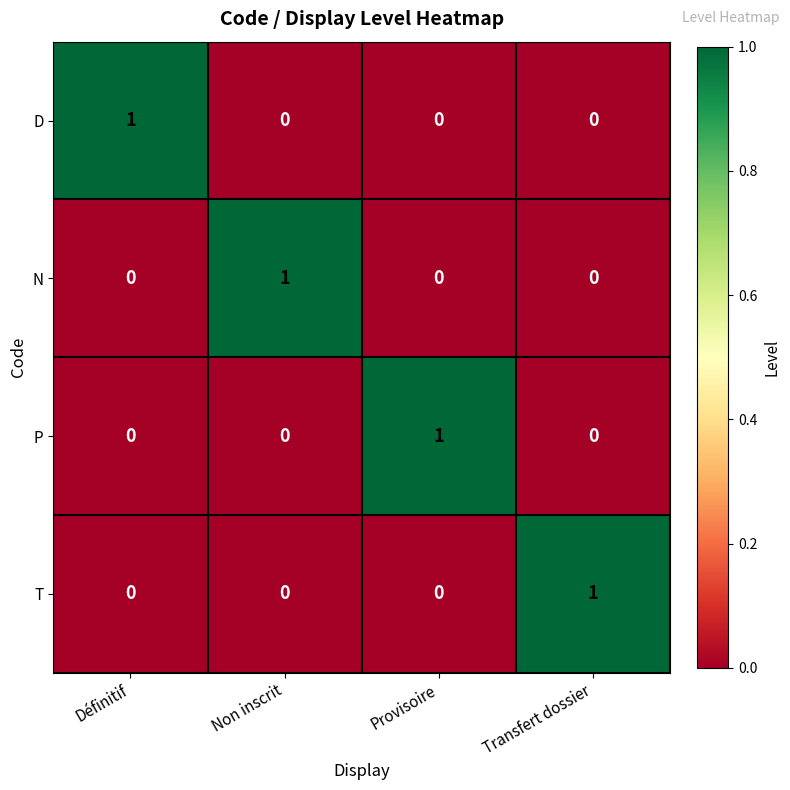

At how many categories does at least one series exceed 0?

4